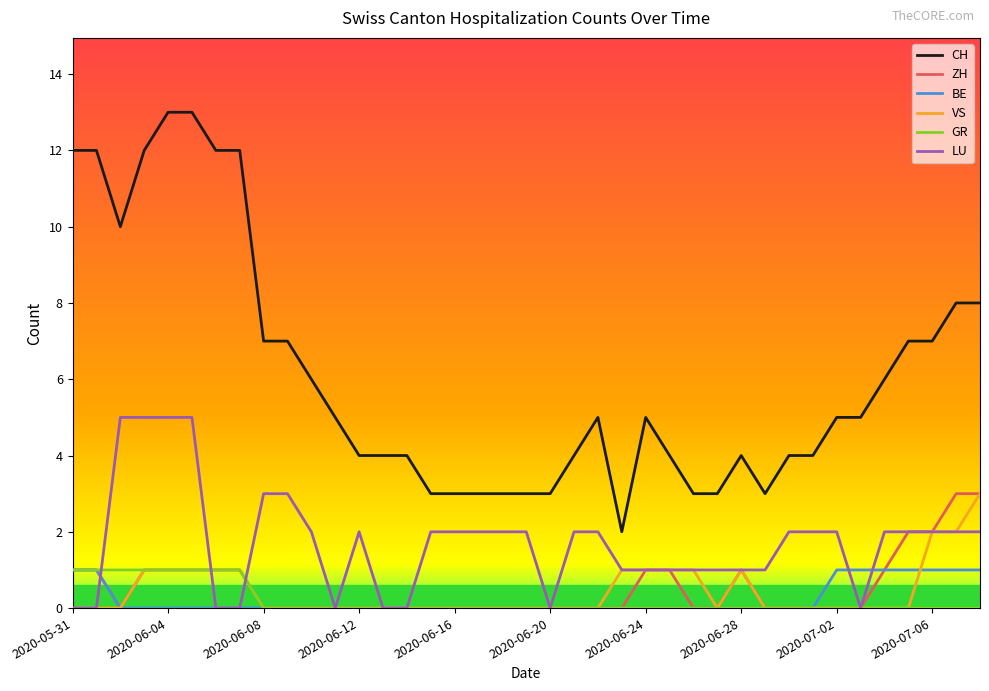

True or false: BE and CH intersect in this chart.

False